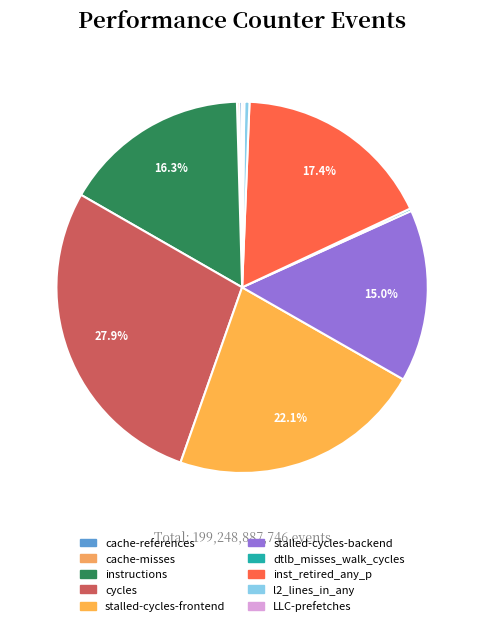

Count the number of slices in the pie.

10